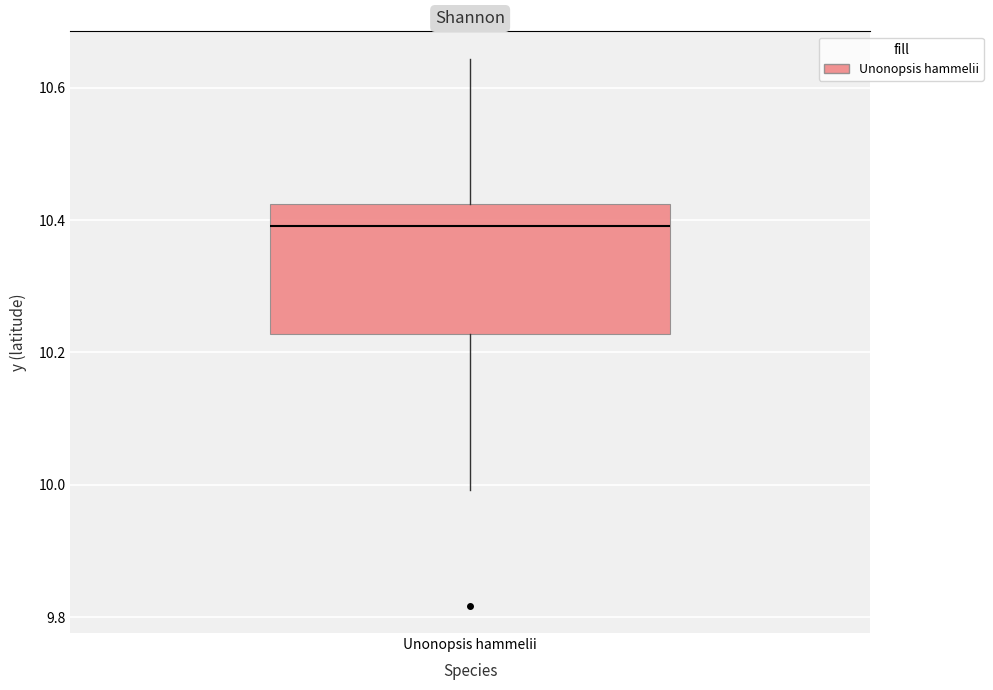

Where does the lower whisker of the box for Unonopsis hammelii end on the y-axis? The values are not printed on the chart, so give them approximately, as read against the axis.

10.00